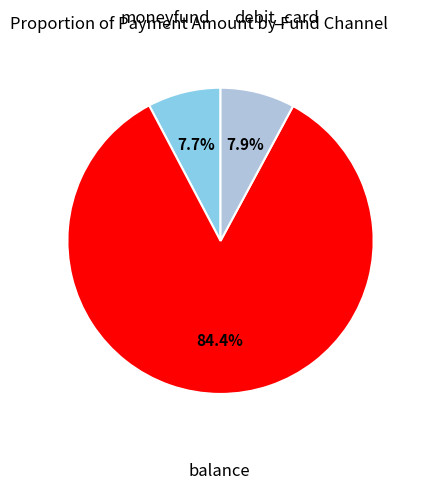

Is there any slice that represents more than half of the pie?

Yes